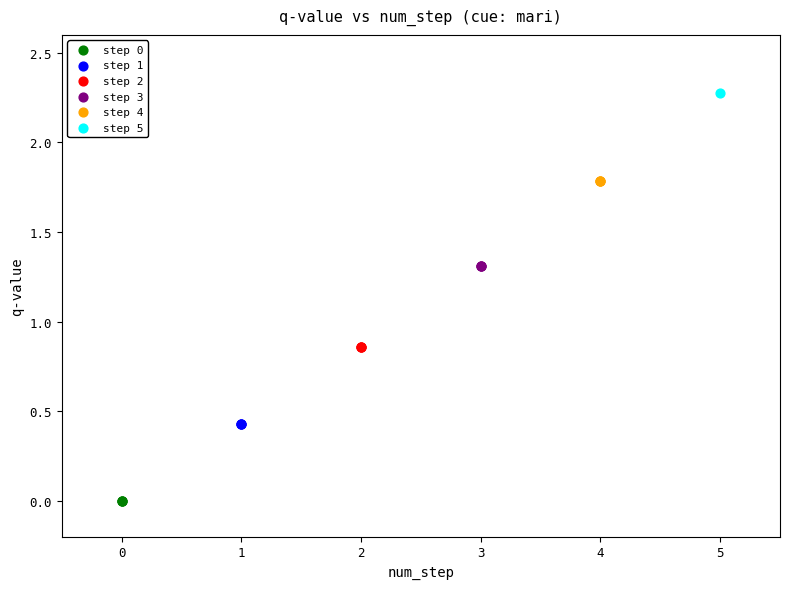

What are all the series names shown in the legend?

step 0, step 1, step 2, step 3, step 4, step 5